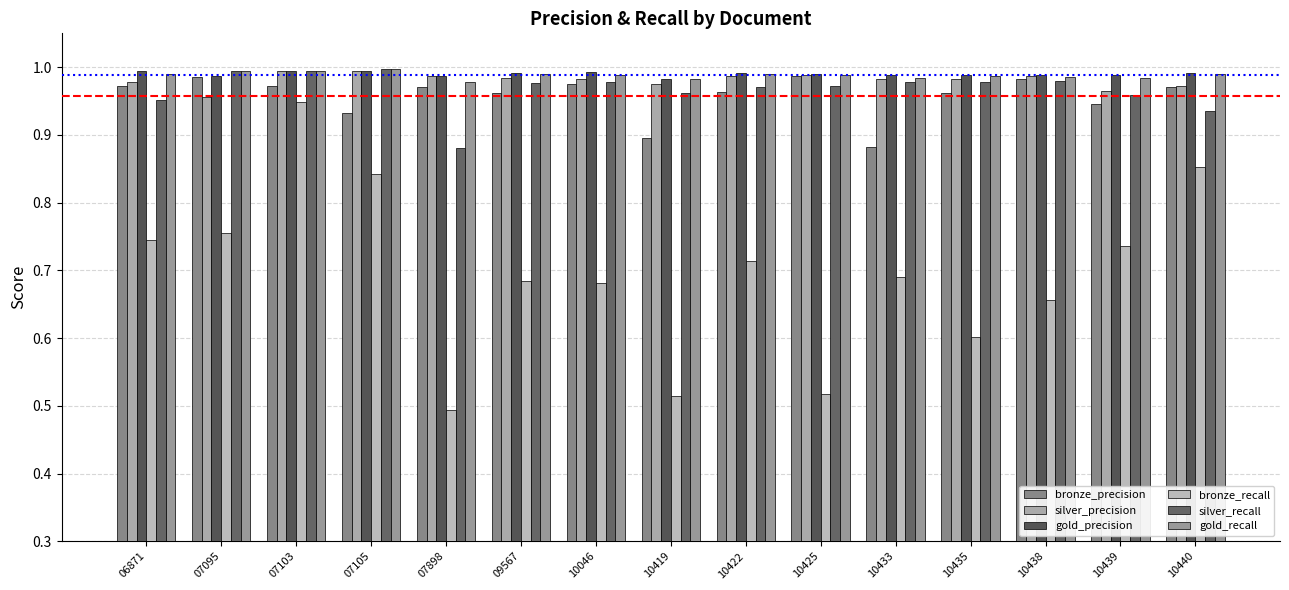

What is the sum of all silver_precision values?

14.7